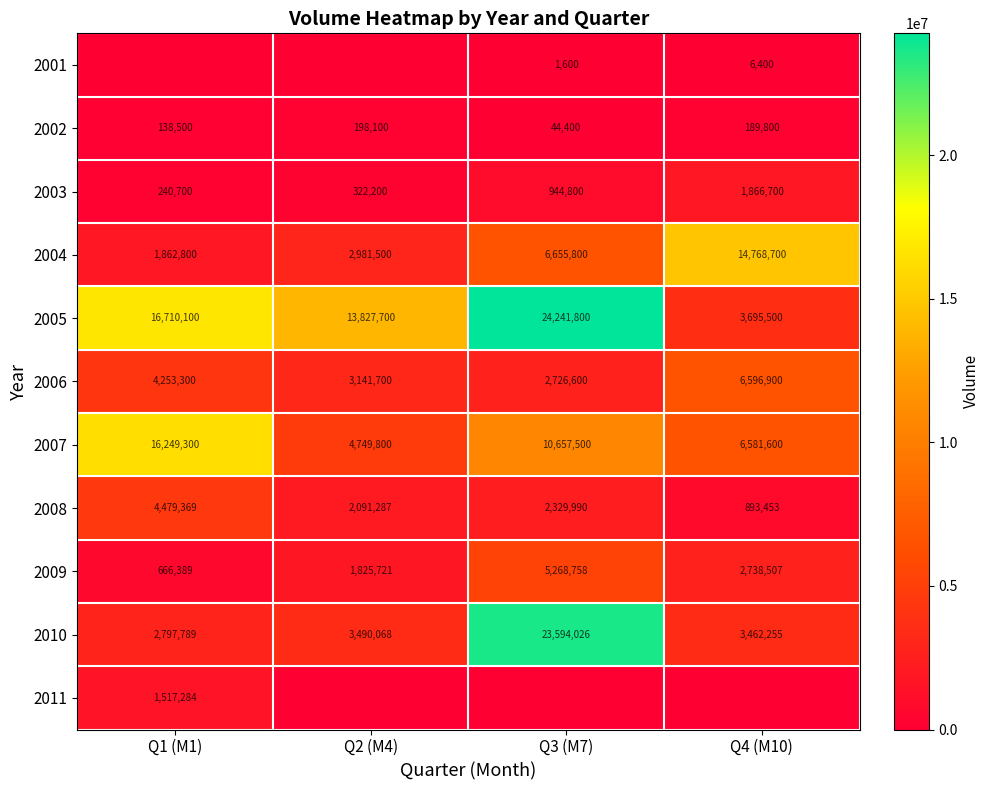

Rank the categories by 2006 value from lowest to highest.

Q3 (M7), Q2 (M4), Q1 (M1), Q4 (M10)